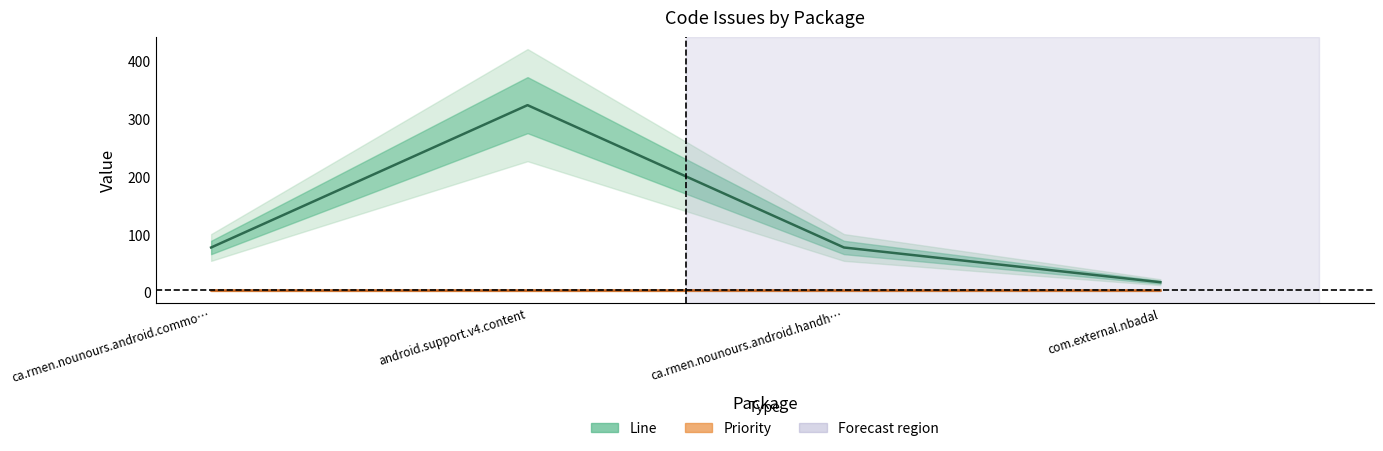

True or false: there are more than 2 points higher than both neighbors.

False